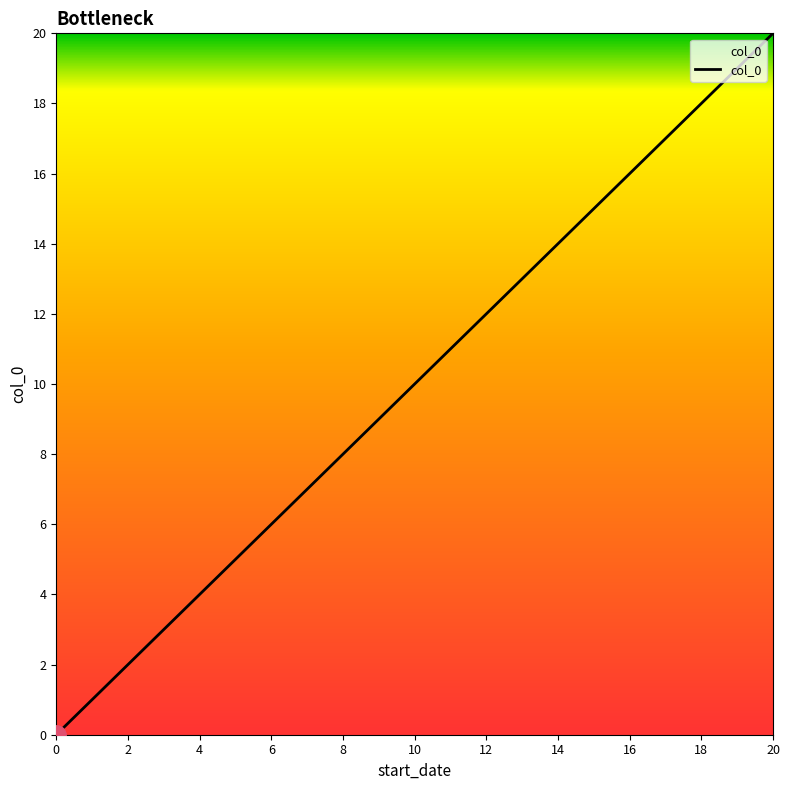

What is the maximum value shown in the chart?

20